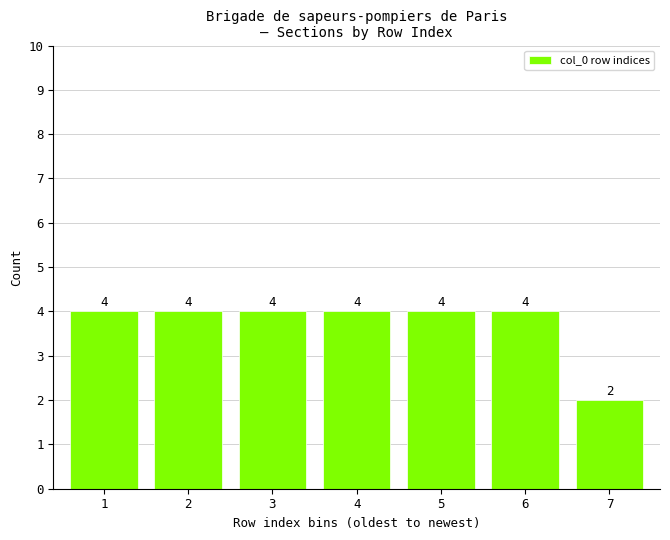

Reading left to right, extract all data points from this chart.

4	4	4	4	4	4	2